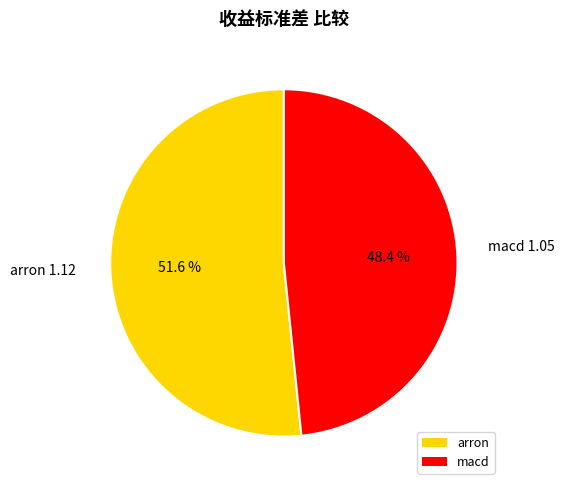

Count the number of slices in the pie.

2